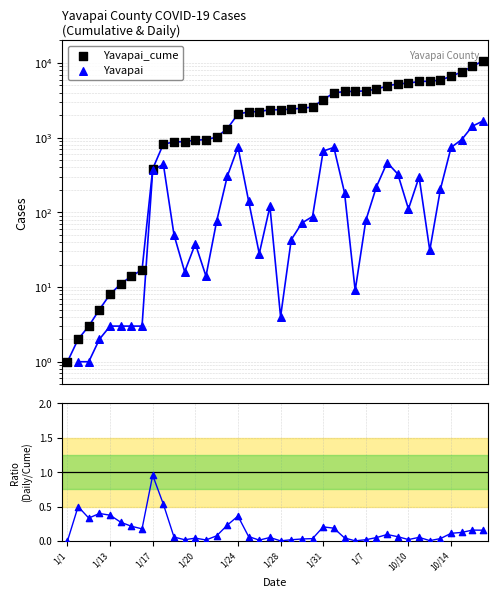

At how many categories does at least one series exceed 5850?

5